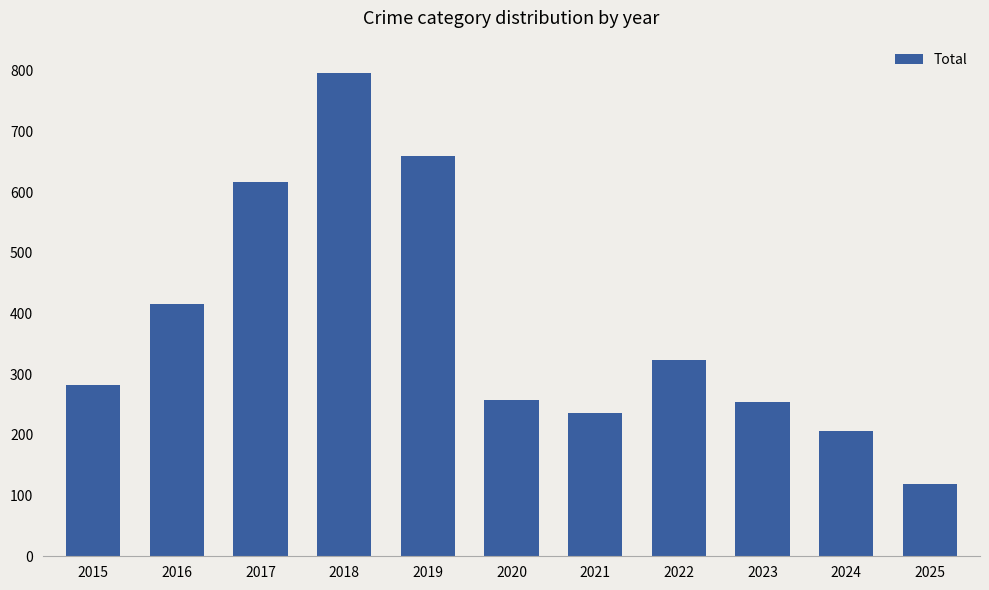

Are the bars grouped side by side (vs. stacked)?

No